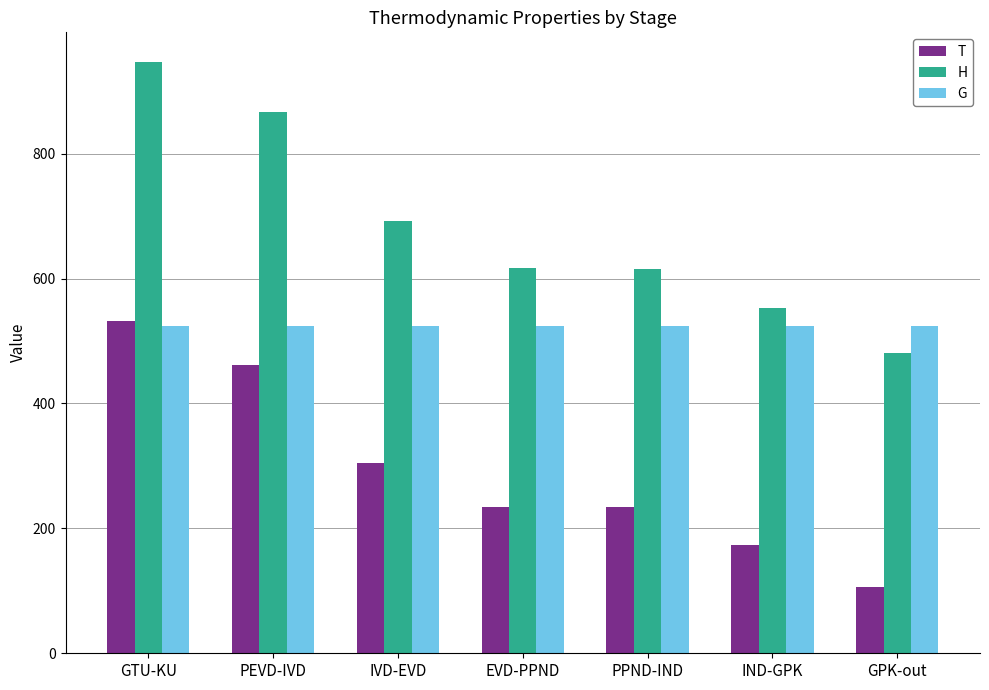

What is the minimum value for T?

106.0